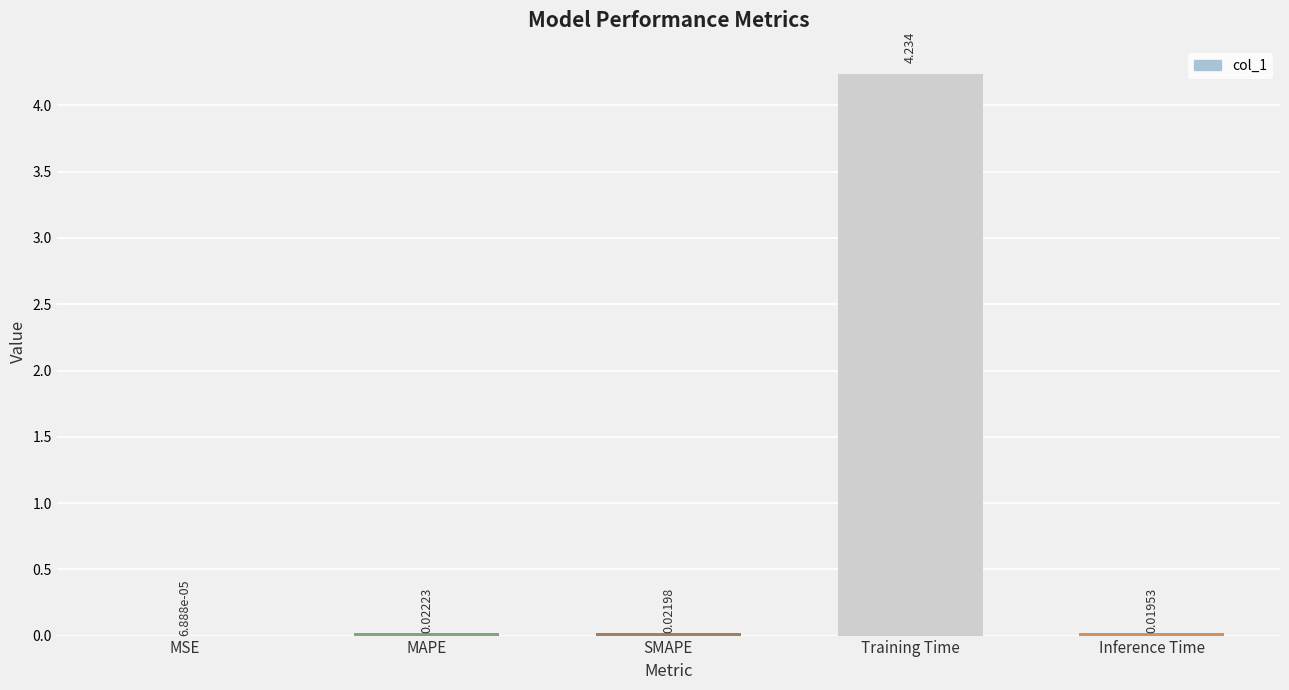

Count the number of categories in the chart.

5